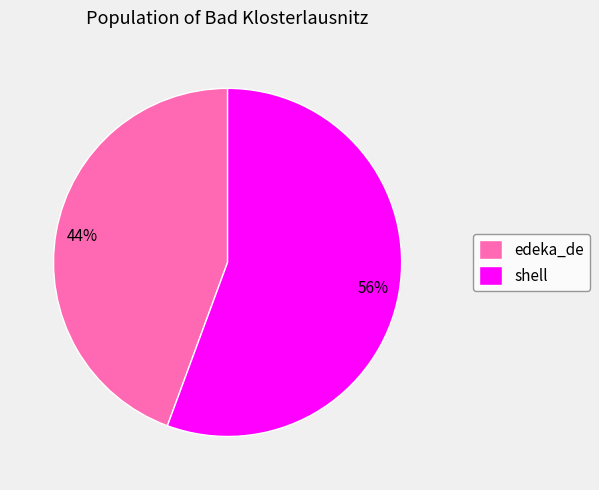

Which slice is the smallest?

edeka_de